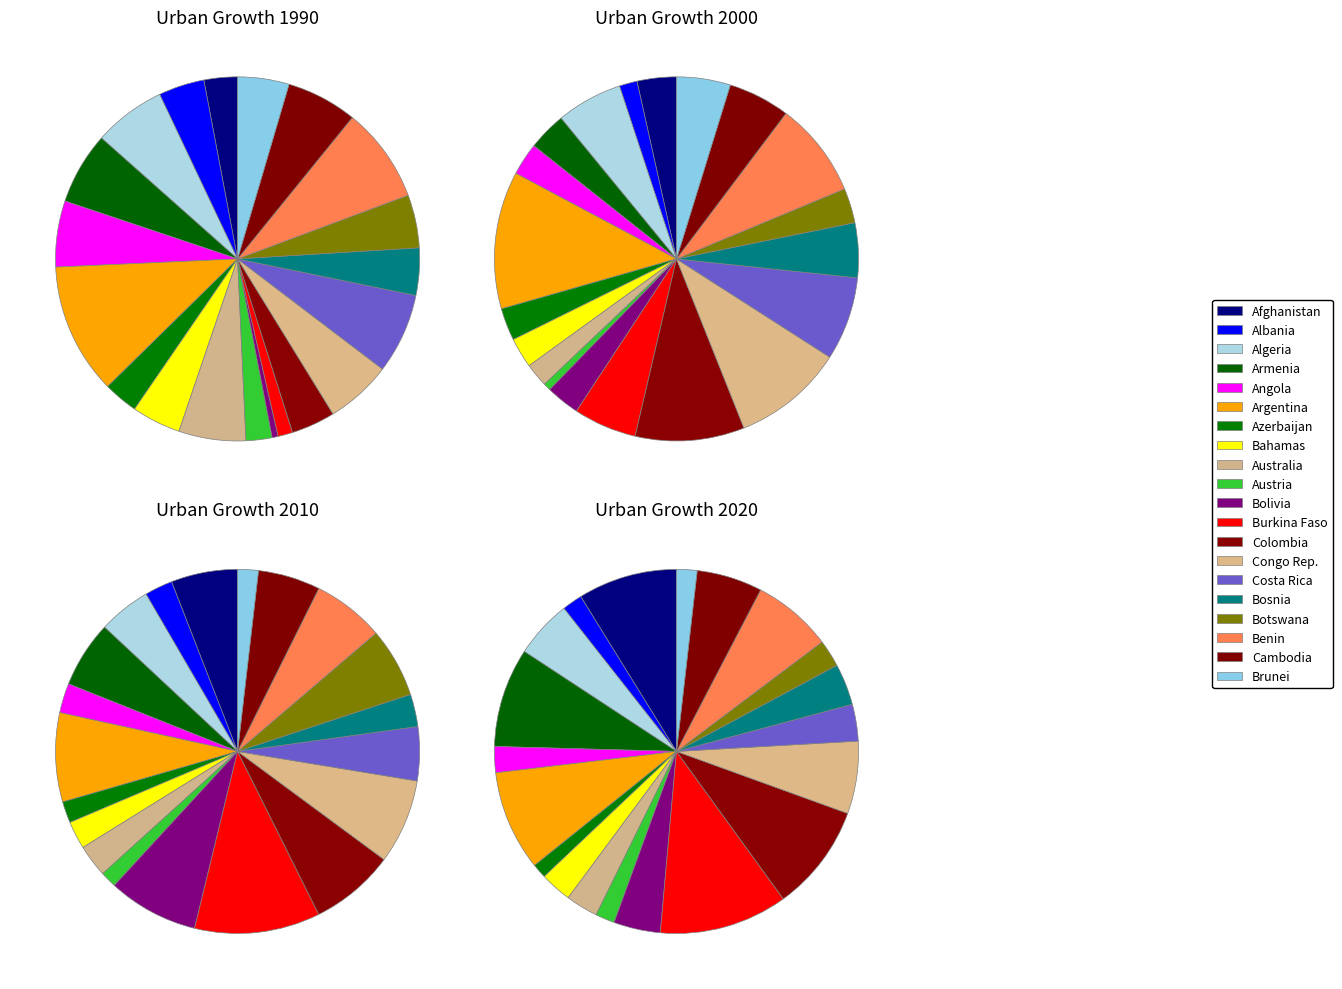

Rank the series by their maximum value, from highest to lowest.

1990, 2010, 2000, 2020